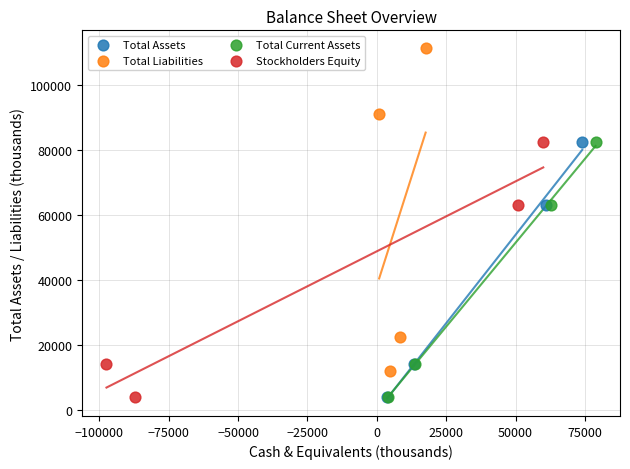

Which series has the largest Y range (max minus min)?

Total Liabilities